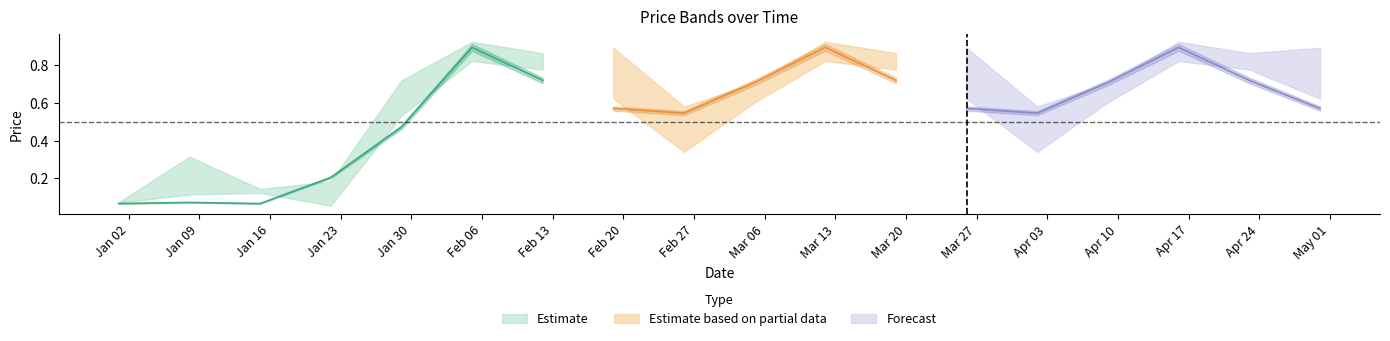

What is the label of the 13th point from the right?

2023-02-05